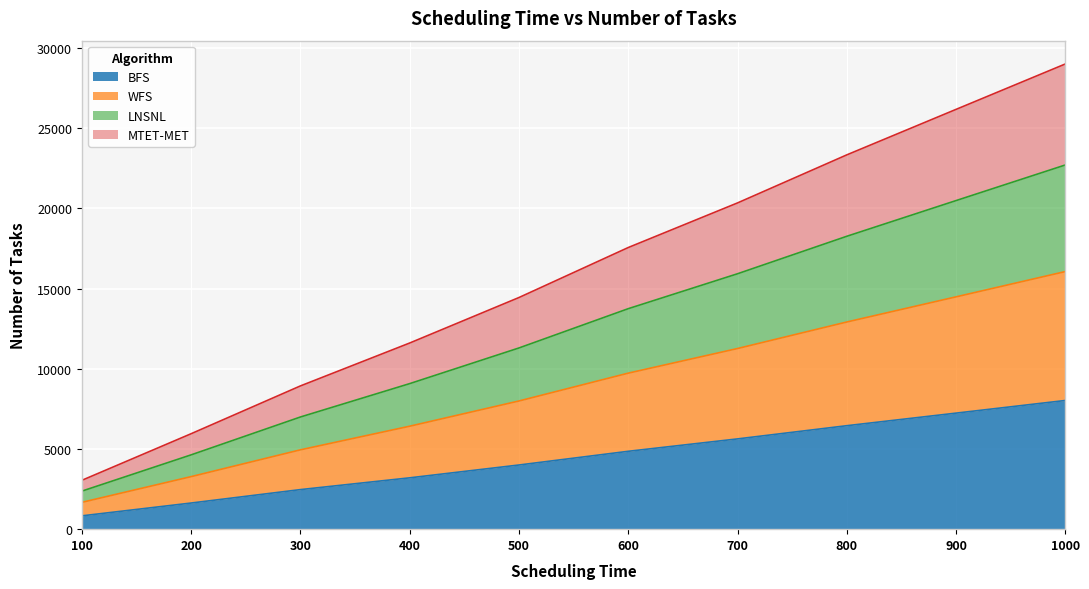

What is the maximum value for BFS?

8023